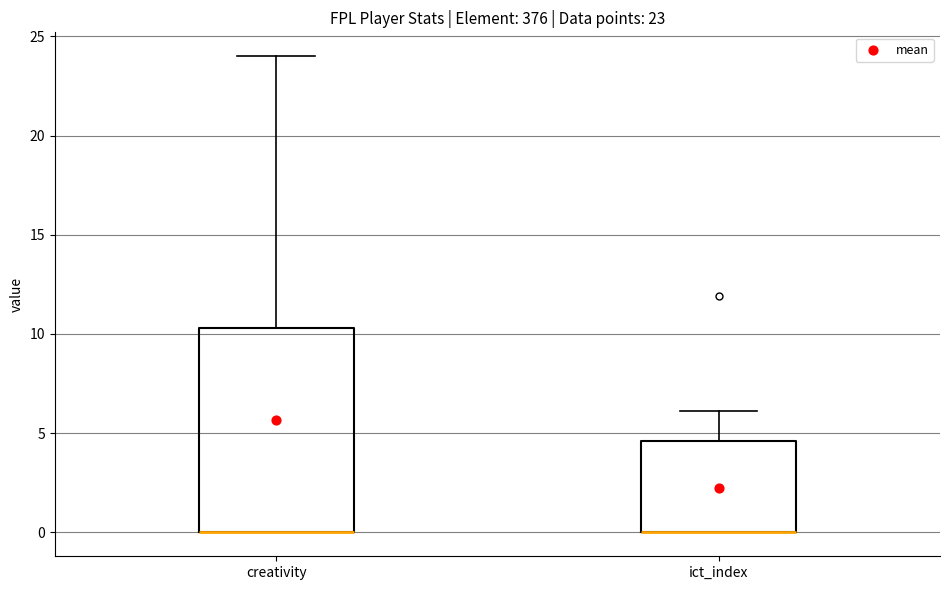

Comparing the boxes themselves (not the whiskers), which one is the tallest?

creativity